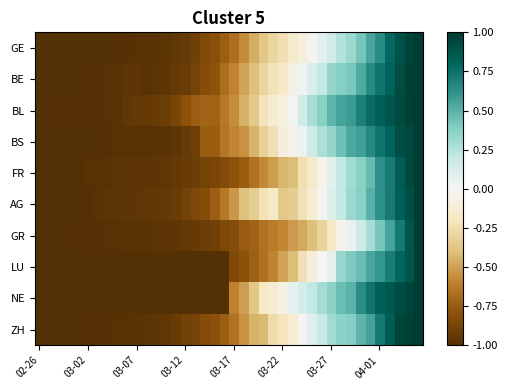

Reading right to left, list all the values displayed in this chart.

GE: 1.0	1.0	0.9	0.8	0.6	0.5	0.4	0.3	0.3	0.2	0.1	-0.0	-0.1	-0.2	-0.2	-0.3	-0.4	-0.5	-0.6	-0.7	-0.7	-0.8	-0.8	-0.9	-0.9	-0.9	-1.0	-1.0	-1.0	-1.0	-1.0	-1.0	-1.0	-1.0	-1.0	-1.0	-1.0	-1.0	-1.0	-1.0
BE: 1.0	1.0	0.9	0.8	0.7	0.6	0.5	0.4	0.4	0.3	0.2	0.1	0.0	-0.1	-0.2	-0.2	-0.3	-0.4	-0.5	-0.6	-0.7	-0.8	-0.8	-0.9	-0.9	-0.9	-1.0	-1.0	-1.0	-1.0	-1.0	-1.0	-1.0	-1.0	-1.0	-1.0	-1.0	-1.0	-1.0	-1.0
BL: 1.0	1.0	0.9	0.9	0.8	0.8	0.7	0.6	0.6	0.5	0.4	0.3	0.1	0.0	-0.1	-0.2	-0.2	-0.4	-0.4	-0.6	-0.6	-0.7	-0.7	-0.7	-0.8	-0.9	-0.9	-0.9	-0.9	-0.9	-1.0	-1.0	-1.0	-1.0	-1.0	-1.0	-1.0	-1.0	-1.0	-1.0
BS: 1.0	0.9	0.9	0.8	0.7	0.7	0.6	0.5	0.4	0.3	0.3	0.2	0.0	-0.1	-0.1	-0.2	-0.3	-0.4	-0.5	-0.6	-0.6	-0.7	-0.7	-0.9	-0.9	-1.0	-1.0	-1.0	-1.0	-1.0	-1.0	-1.0	-1.0	-1.0	-1.0	-1.0	-1.0	-1.0	-1.0	-1.0
FR: 1.0	0.9	0.8	0.7	0.6	0.5	0.4	0.3	0.2	0.1	-0.0	-0.2	-0.2	-0.4	-0.4	-0.5	-0.6	-0.7	-0.7	-0.8	-0.8	-0.9	-0.9	-0.9	-0.9	-0.9	-0.9	-1.0	-1.0	-1.0	-1.0	-1.0	-1.0	-1.0	-1.0	-1.0	-1.0	-1.0	-1.0	-1.0
AG: 1.0	0.9	0.8	0.7	0.6	0.5	0.4	0.3	0.2	0.1	-0.0	-0.1	-0.2	-0.3	-0.4	-0.2	-0.2	-0.3	-0.4	-0.5	-0.6	-0.7	-0.8	-0.8	-0.9	-0.9	-0.9	-1.0	-1.0	-1.0	-1.0	-1.0	-1.0	-1.0	-1.0	-1.0	-1.0	-1.0	-1.0	-1.0
GR: 1.0	0.9	0.7	0.5	0.4	0.3	0.2	0.0	-0.0	-0.2	-0.3	-0.4	-0.5	-0.5	-0.6	-0.6	-0.7	-0.7	-0.8	-0.8	-0.8	-0.9	-0.9	-0.9	-0.9	-1.0	-1.0	-1.0	-1.0	-1.0	-1.0	-1.0	-1.0	-1.0	-1.0	-1.0	-1.0	-1.0	-1.0	-1.0
LU: 1.0	0.9	0.8	0.7	0.6	0.5	0.5	0.4	0.3	0.1	-0.0	-0.1	-0.2	-0.4	-0.5	-0.6	-0.7	-0.7	-0.8	-0.8	-1.0	-1.0	-1.0	-1.0	-1.0	-1.0	-1.0	-1.0	-1.0	-1.0	-1.0	-1.0	-1.0	-1.0	-1.0	-1.0	-1.0	-1.0	-1.0	-1.0
NE: 1.0	1.0	0.9	0.9	0.8	0.7	0.6	0.5	0.5	0.4	0.3	0.2	0.1	0.1	-0.1	-0.1	-0.2	-0.4	-0.5	-0.6	-1.0	-1.0	-1.0	-1.0	-1.0	-1.0	-1.0	-1.0	-1.0	-1.0	-1.0	-1.0	-1.0	-1.0	-1.0	-1.0	-1.0	-1.0	-1.0	-1.0
ZH: 1.0	1.0	0.9	0.8	0.7	0.6	0.5	0.4	0.4	0.3	0.2	0.1	-0.0	-0.1	-0.2	-0.3	-0.4	-0.5	-0.5	-0.7	-0.7	-0.8	-0.8	-0.9	-0.9	-0.9	-0.9	-1.0	-1.0	-1.0	-1.0	-1.0	-1.0	-1.0	-1.0	-1.0	-1.0	-1.0	-1.0	-1.0